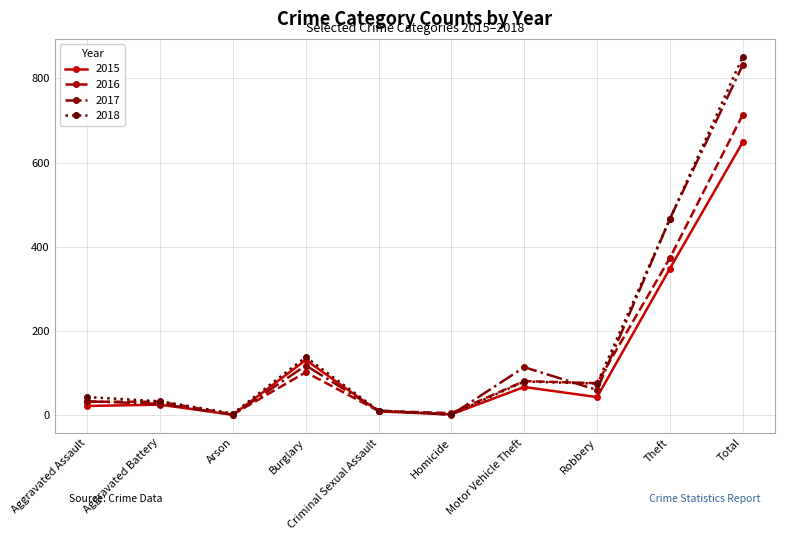

Where does the 2016 series first go above 76?

Burglary